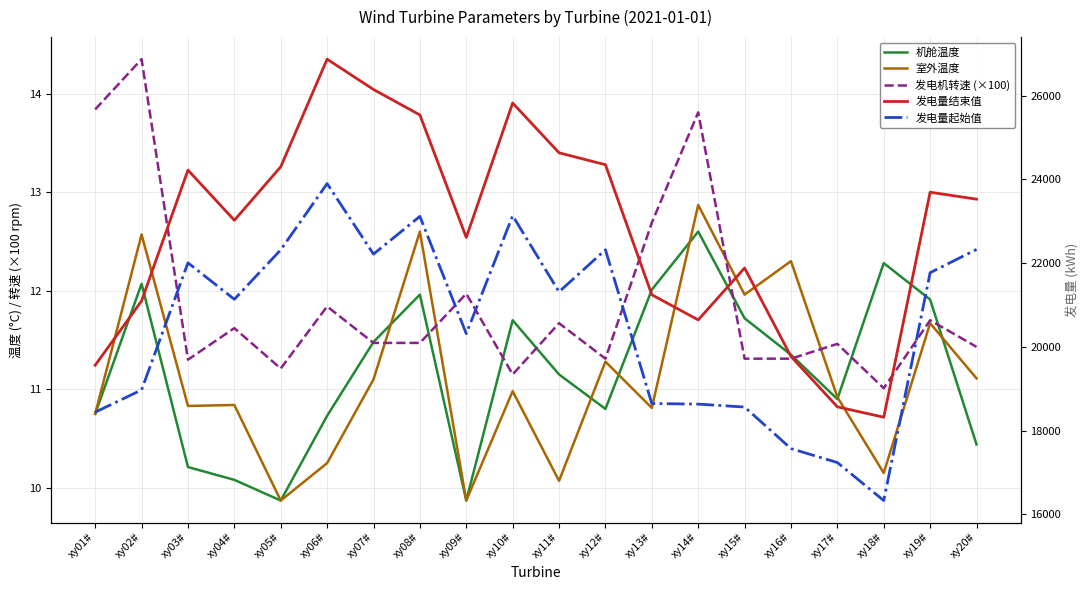

Reading right to left, transcribe all the data shown in this chart.

机舱温度: xy20#=10.4	xy19#=11.9	xy18#=12.3	xy17#=10.9	xy16#=11.3	xy15#=11.7	xy14#=12.6	xy13#=12.0	xy12#=10.8	xy11#=11.2	xy10#=11.7	xy09#=9.9	xy08#=12.0	xy07#=11.5	xy06#=10.7	xy05#=9.9	xy04#=10.1	xy03#=10.2	xy02#=12.1	xy01#=10.8
室外温度: xy20#=11.1	xy19#=11.7	xy18#=10.2	xy17#=10.9	xy16#=12.3	xy15#=12.0	xy14#=12.9	xy13#=10.8	xy12#=11.3	xy11#=10.1	xy10#=11.0	xy09#=9.9	xy08#=12.6	xy07#=11.1	xy06#=10.2	xy05#=9.9	xy04#=10.8	xy03#=10.8	xy02#=12.6	xy01#=10.8
发电机转速 (×100): xy20#=11.4	xy19#=11.7	xy18#=11.0	xy17#=11.5	xy16#=11.3	xy15#=11.3	xy14#=13.8	xy13#=12.7	xy12#=11.3	xy11#=11.7	xy10#=11.2	xy09#=12.0	xy08#=11.5	xy07#=11.5	xy06#=11.8	xy05#=11.2	xy04#=11.6	xy03#=11.3	xy02#=14.3	xy01#=13.8
发电量结束值: xy20#=23525.8	xy19#=23692.4	xy18#=18317.8	xy17#=18566.2	xy16#=19769.9	xy15#=21882.2	xy14#=20643.0	xy13#=21243.0	xy12#=24348.9	xy11#=24633.8	xy10#=25822.4	xy09#=22612.1	xy08#=25537.9	xy07#=26145.9	xy06#=26869.9	xy05#=24299.0	xy04#=23022.4	xy03#=24220.6	xy02#=21095.0	xy01#=19560.0
发电量起始值: xy20#=22325.8	xy19#=21769.4	xy18#=16327.8	xy17#=17235.2	xy16#=17568.9	xy15#=18561.2	xy14#=18631.0	xy13#=18645.0	xy12#=22317.9	xy11#=21312.8	xy10#=23131.4	xy09#=20314.1	xy08#=23114.9	xy07#=22213.9	xy06#=23897.9	xy05#=22316.0	xy04#=21134.4	xy03#=22005.6	xy02#=18970.0	xy01#=18438.0